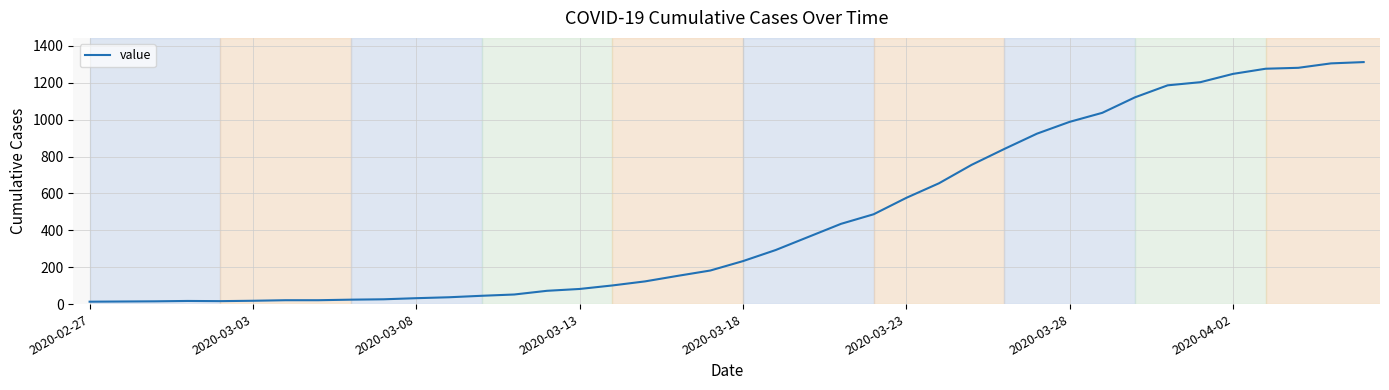

What is the difference between the maximum and minimum values?

1299